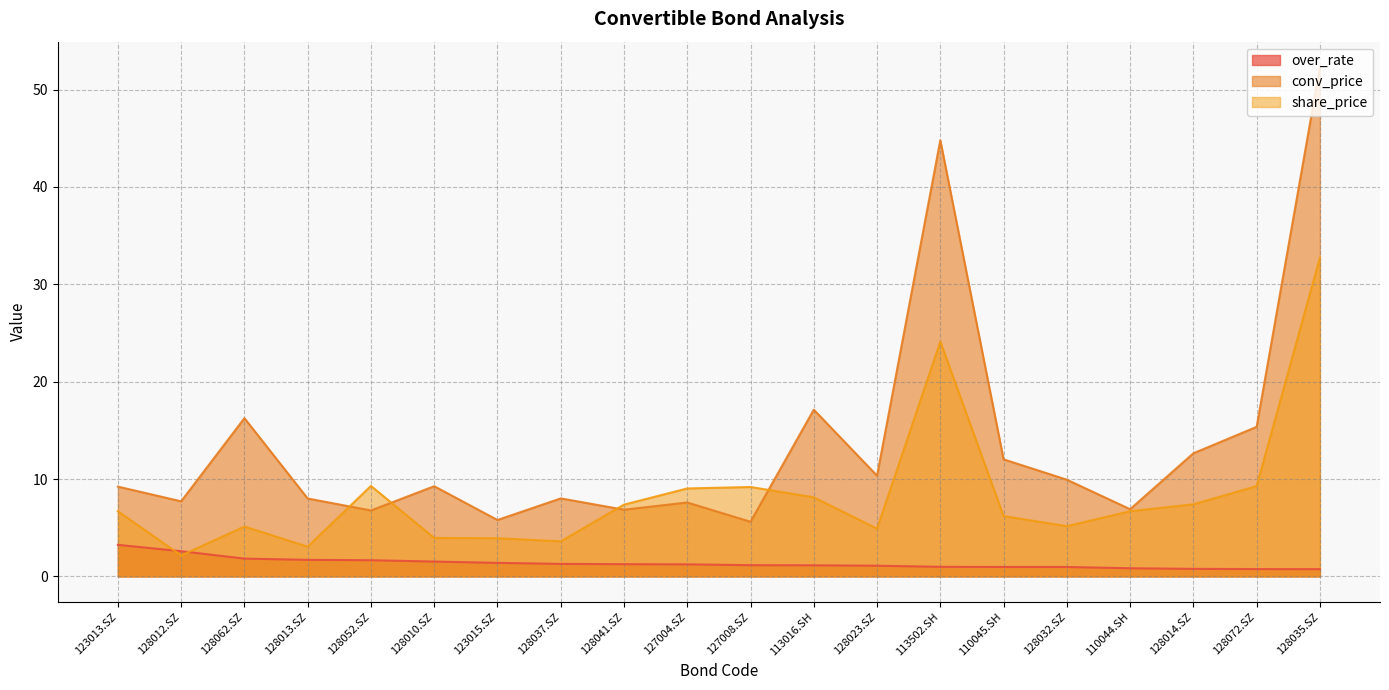

How many distinct data groups are displayed?

3